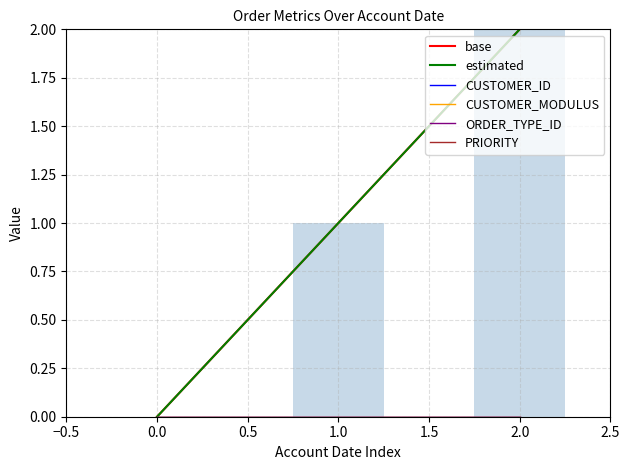

How many distinct data groups are displayed?

6